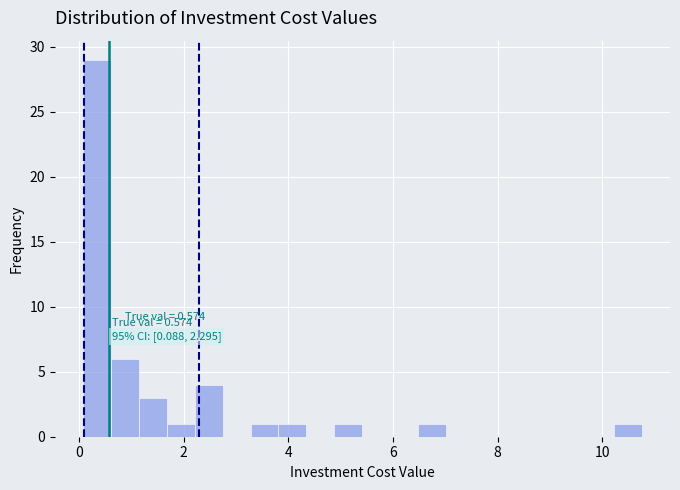

Around what value on the x-axis is the tallest bar? Give the approximate position of its centre, as read against the axis.

0.4